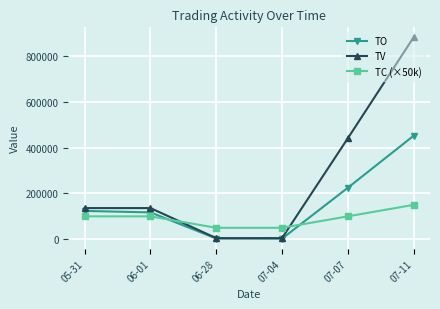

True or false: TV and TC (×50k) cross at least once.

True